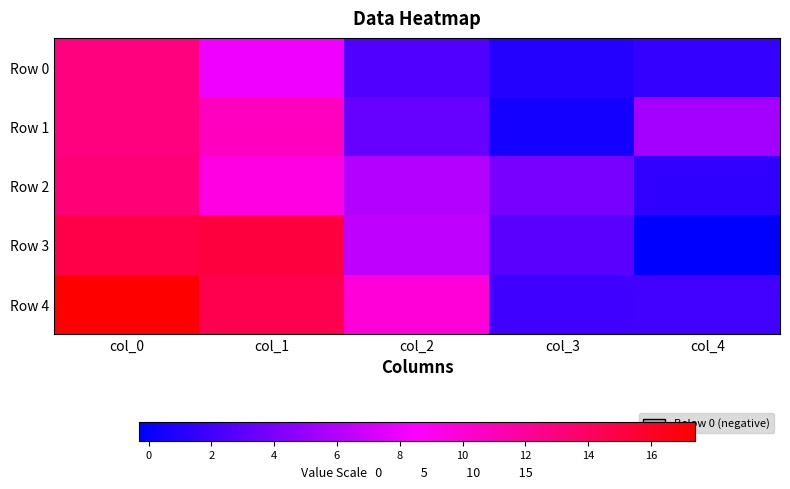

How many categories are shown in the chart?

5